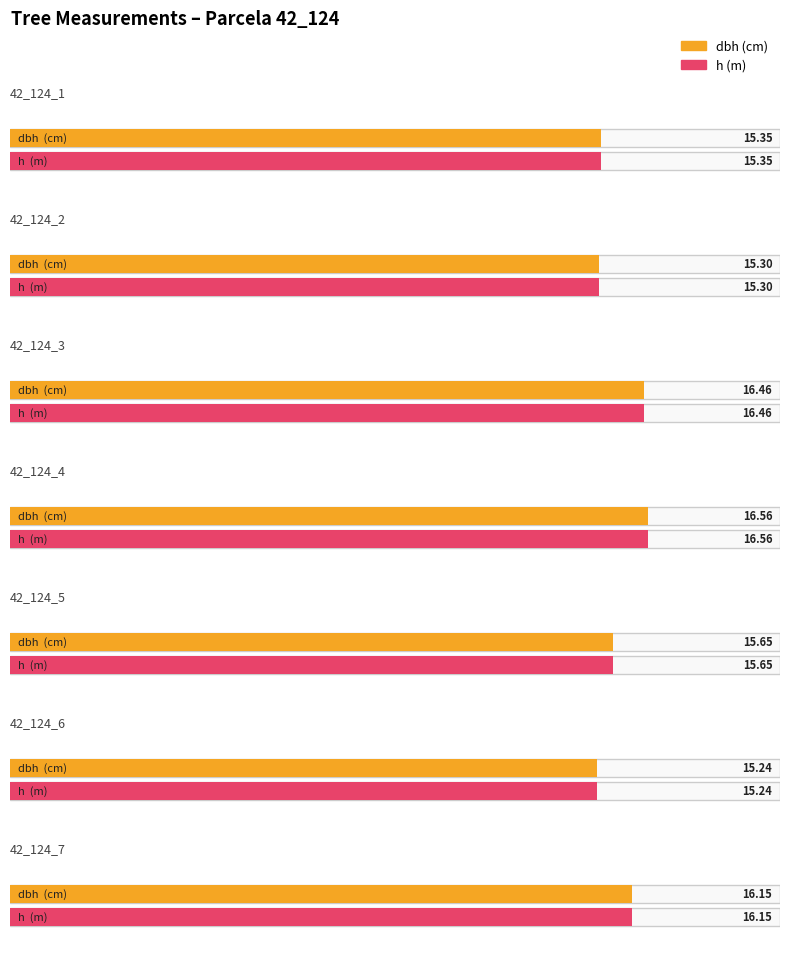

Is it true that dbh equals 8.8 at 42_124_6?

False